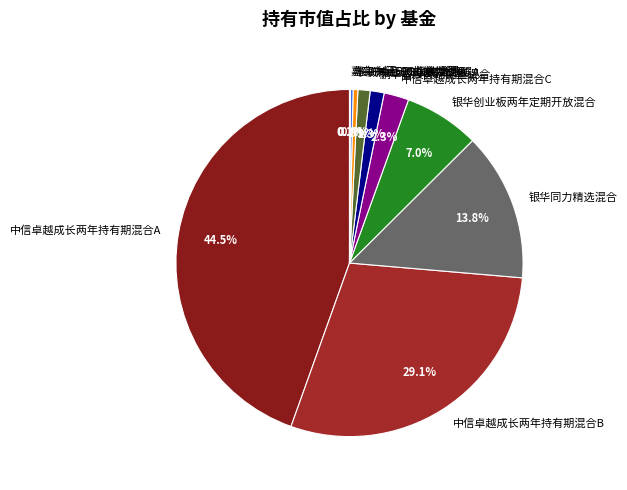

Is there any slice that represents more than half of the pie?

No